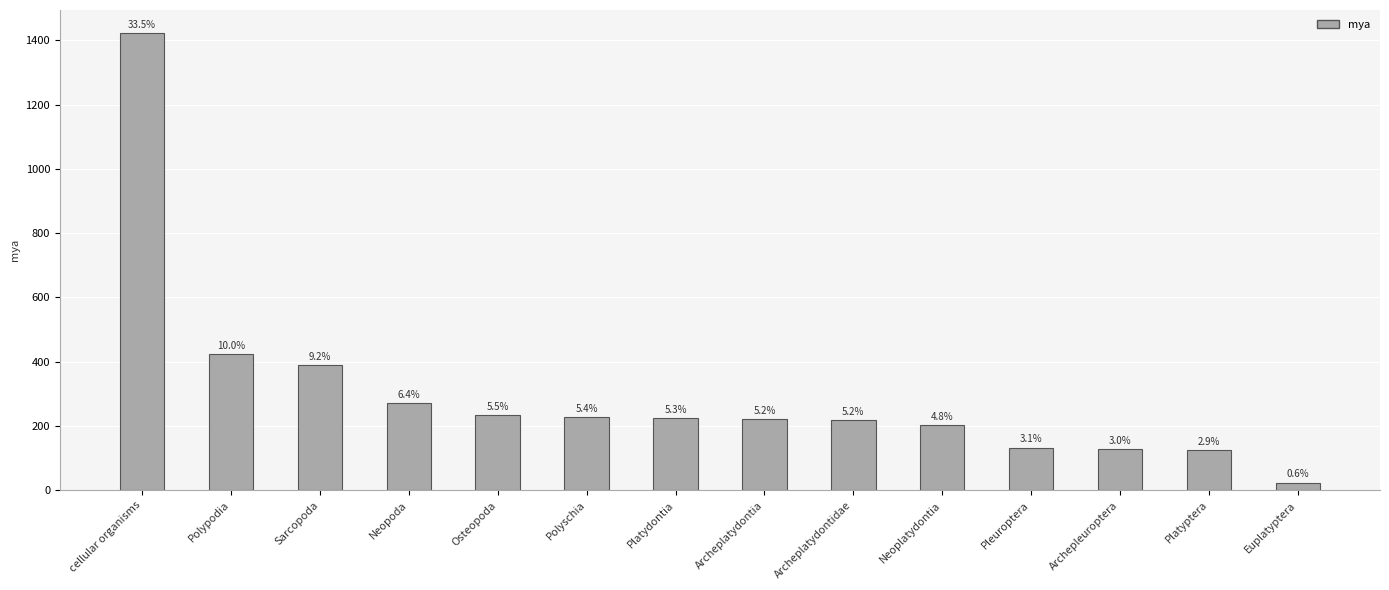

What is the label of the 2nd bar from the right?

Platyptera